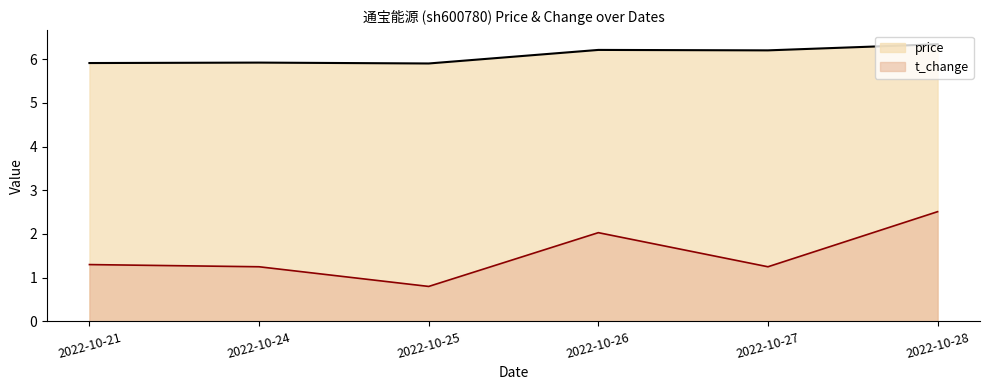

How many interior local peaks does the t_change series have?

1